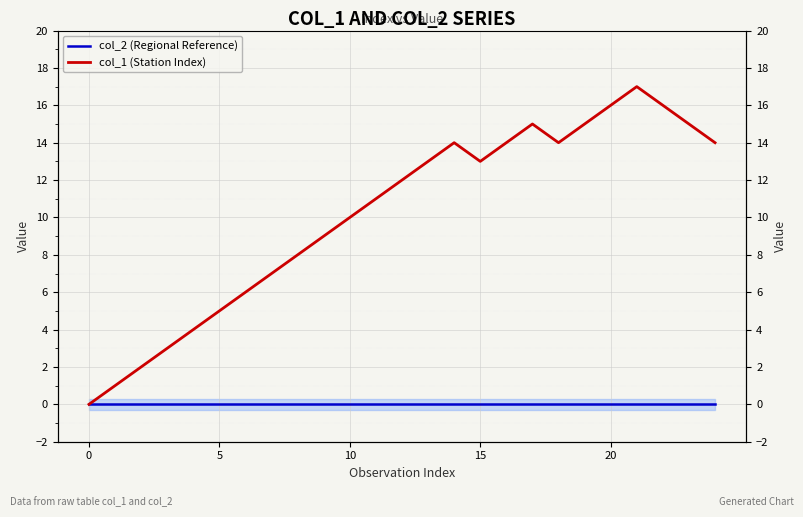

What is the difference between the col_1 (Station Index) values at 15 and 6?

7